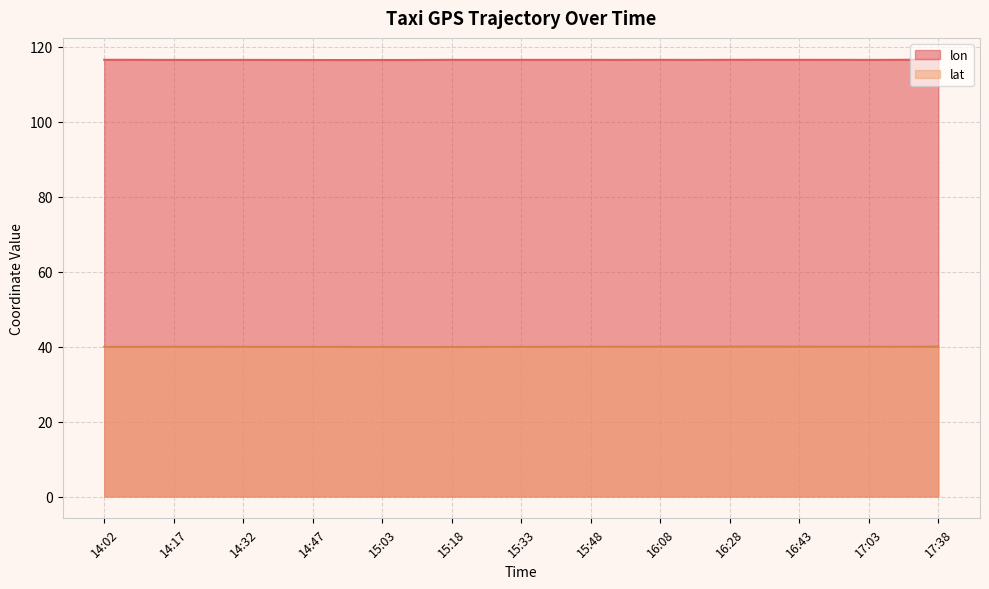

At which category is the sum across all series the highest?

17:38